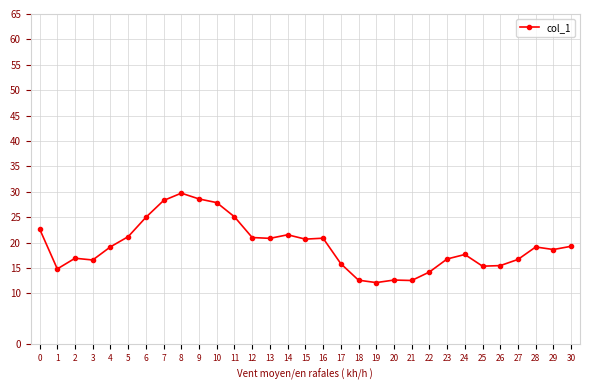

How many lines are shown in the chart?

1